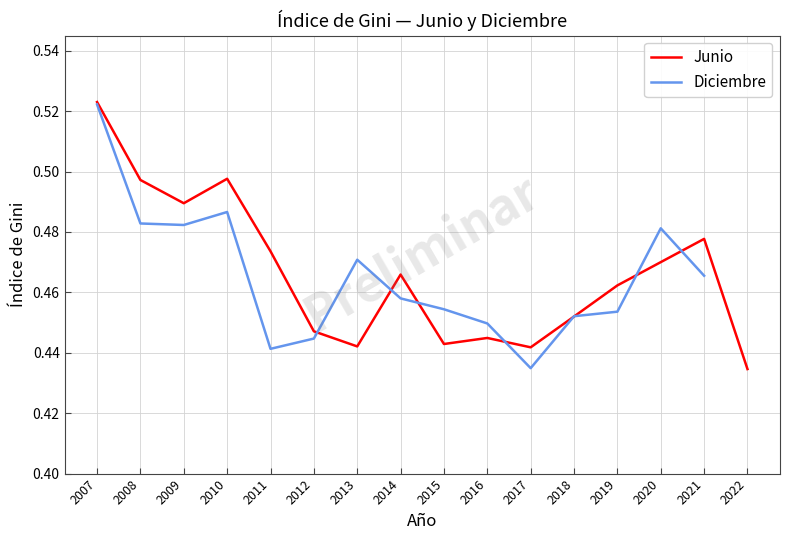

What is the sum of the Junio values at 2017 and 2007?

1.0